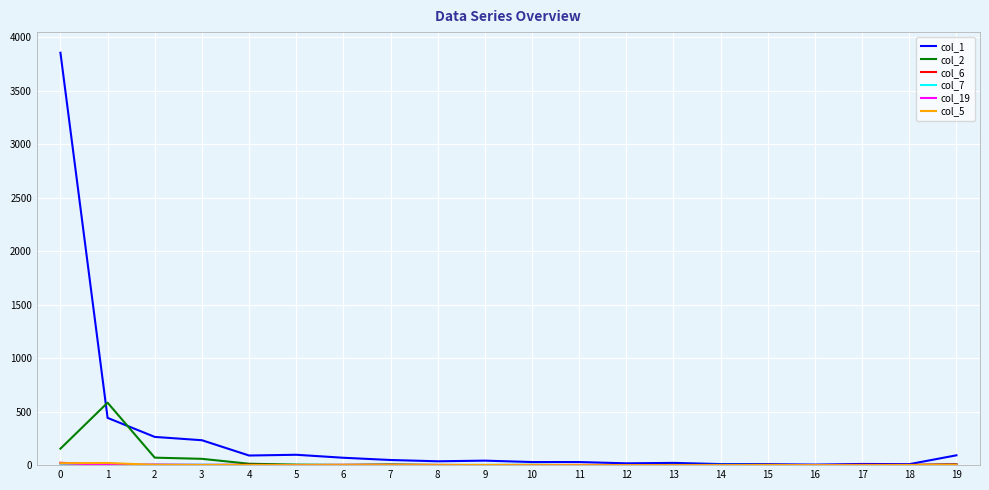

Which series has the largest total across all categories?

col_1